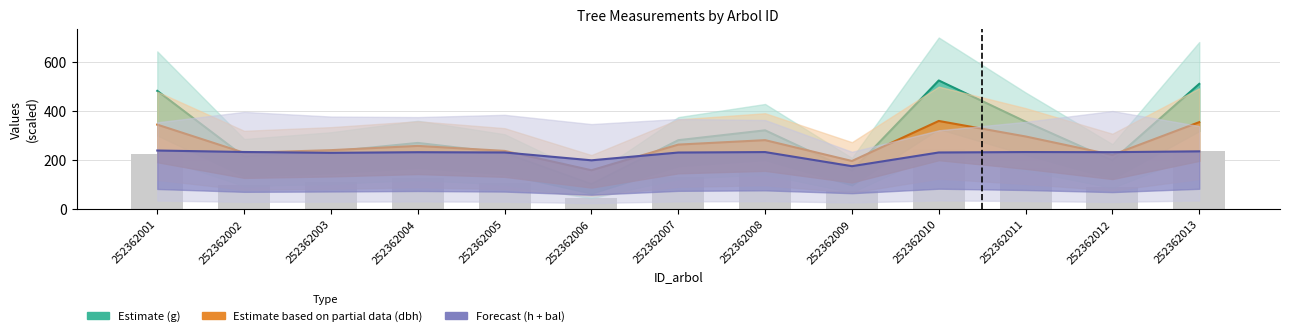

Between 252362006 and 252362008, which is larger?

252362008